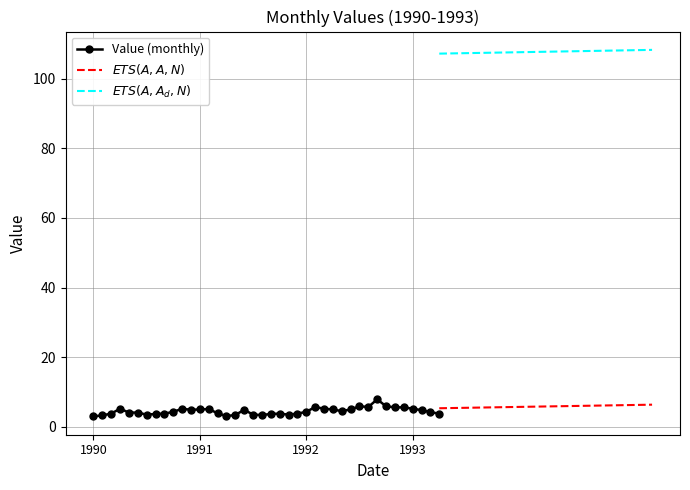

What is the smallest value displayed?

3.0